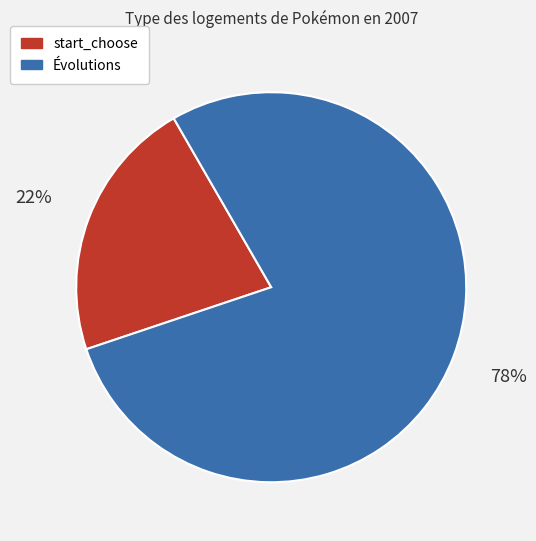

To the nearest percent, what is the difference between the largest and smallest slice percentages?

56%